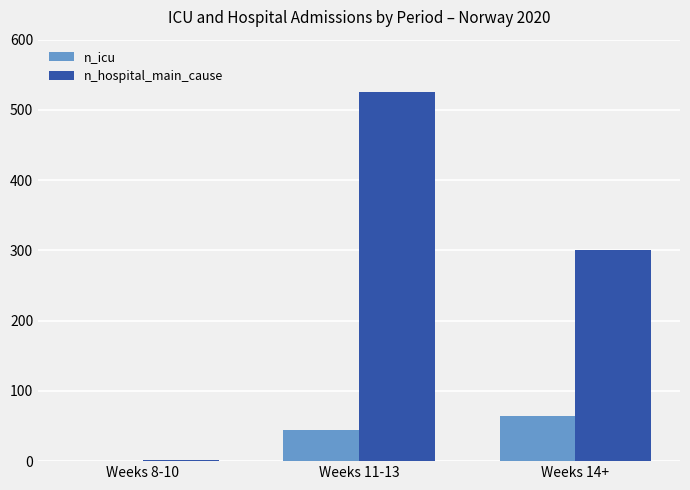

How many groups of bars are there?

3